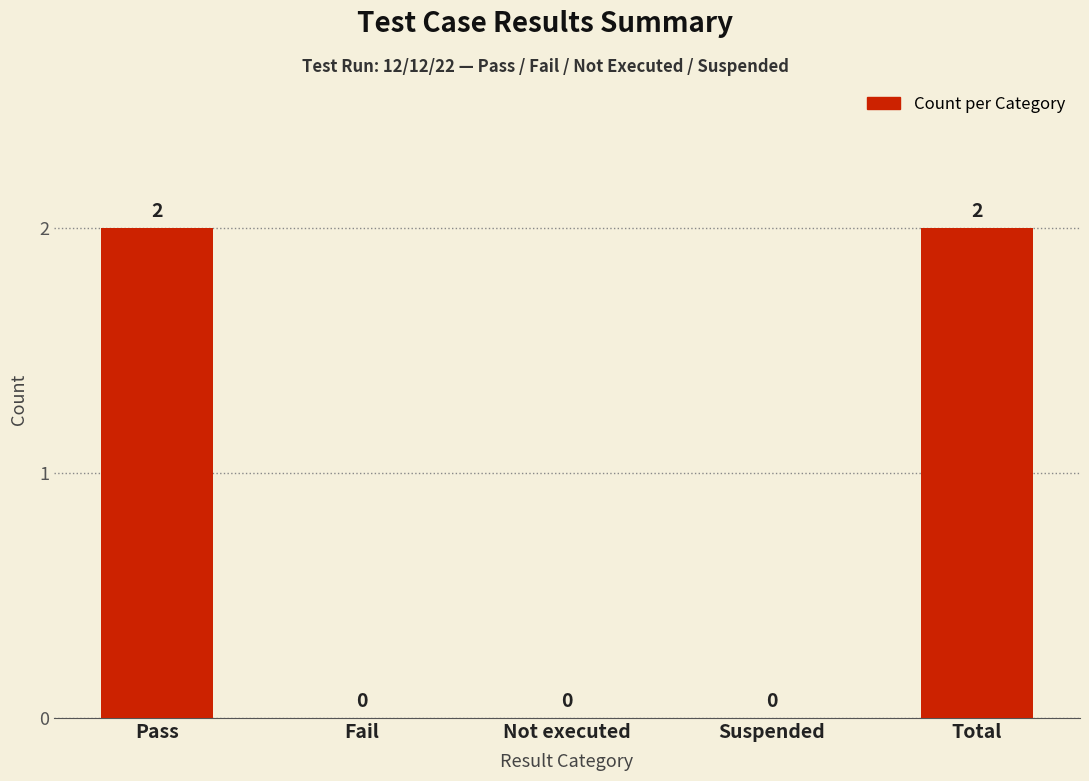

True or false: the data shows 0 at Suspended.

True